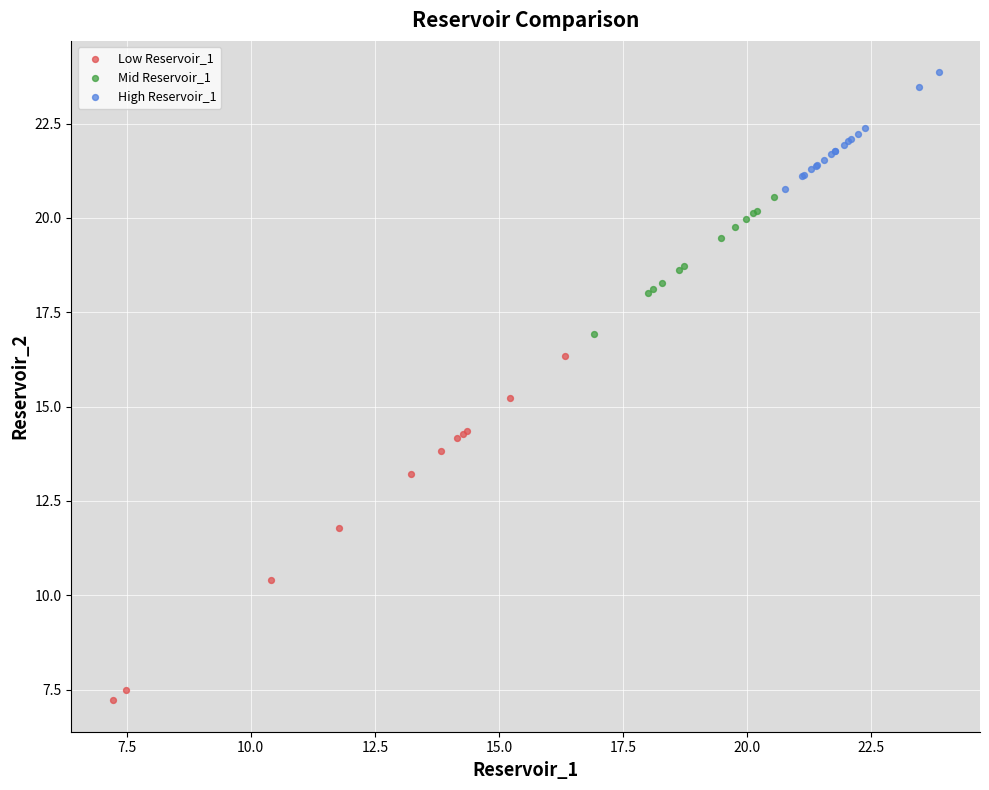

What are all the series names shown in the legend?

Low Reservoir_1, Mid Reservoir_1, High Reservoir_1